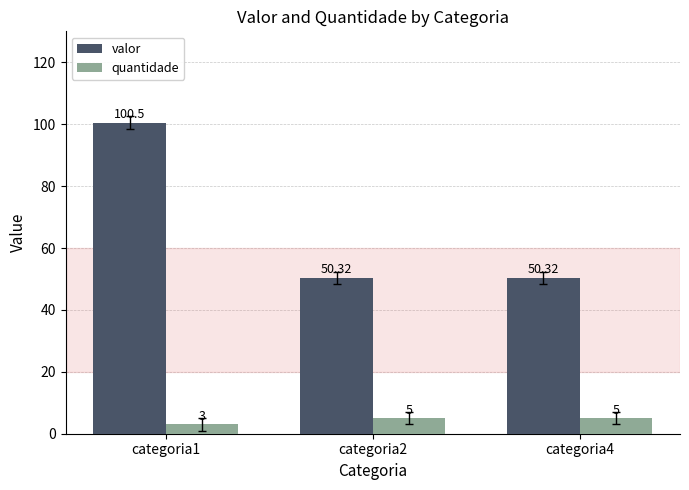

Does the chart contain stacked bars?

No